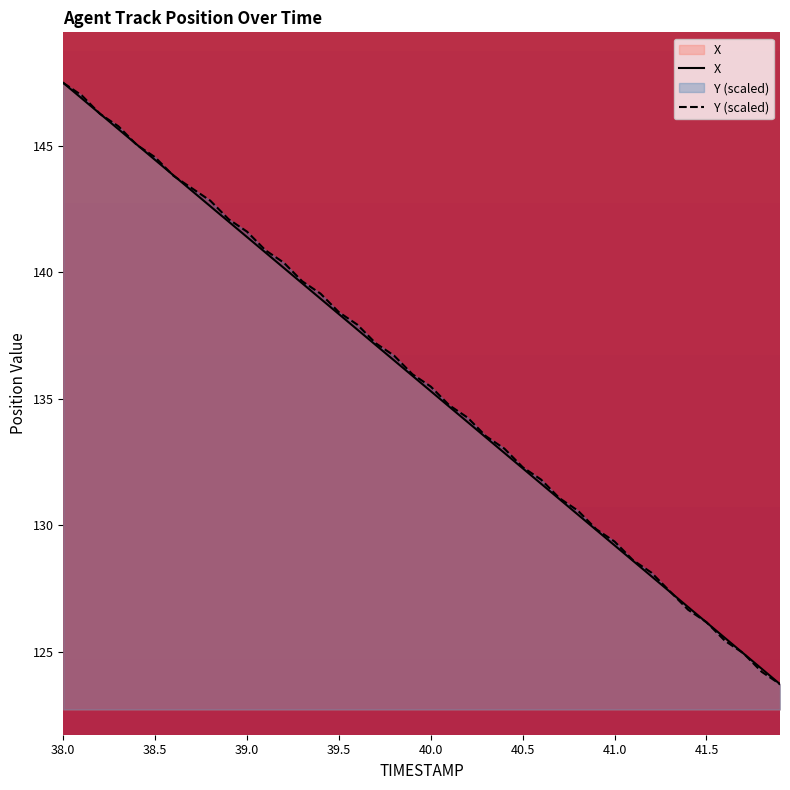

What is the greatest value displayed?

147.5